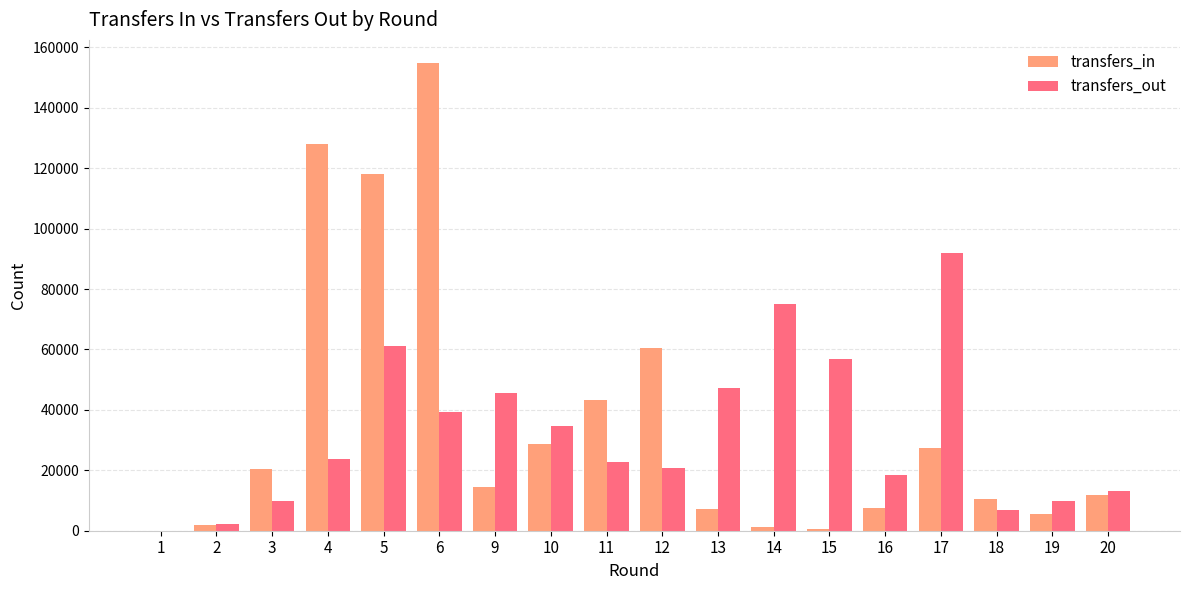

What is the sum of all transfers_in values?

642373